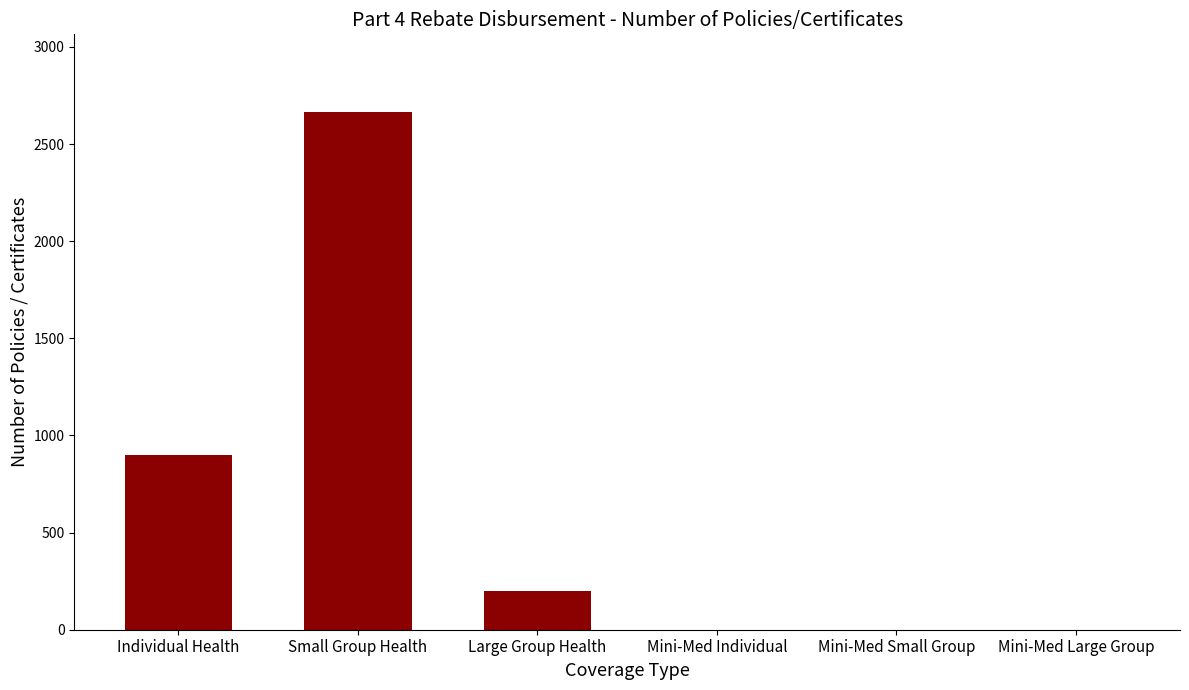

Does the chart contain stacked bars?

No